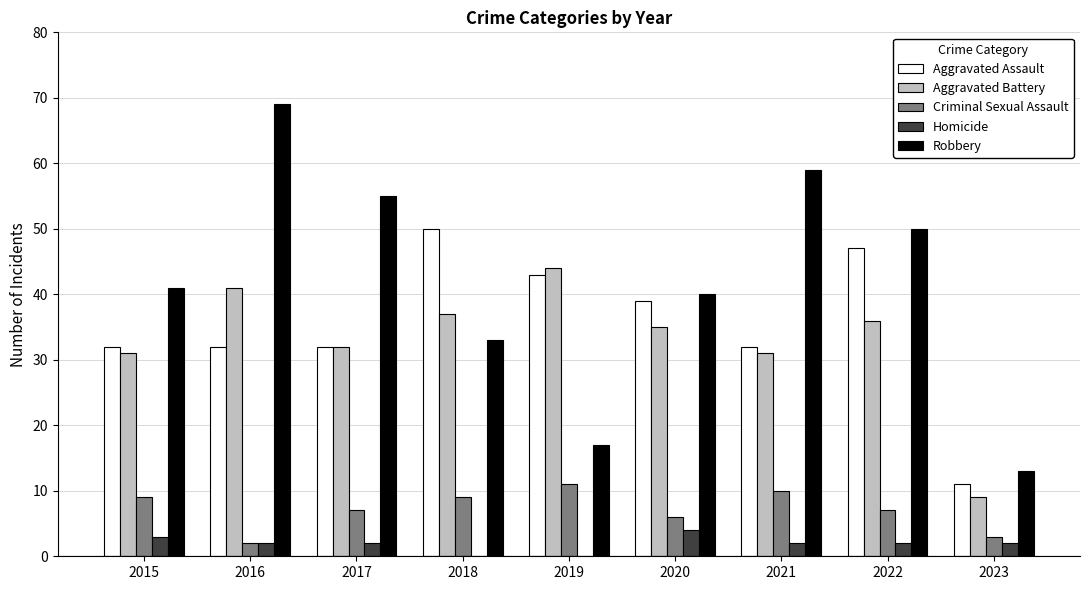

The Criminal Sexual Assault series shows 7 at 2022. True or false?

True